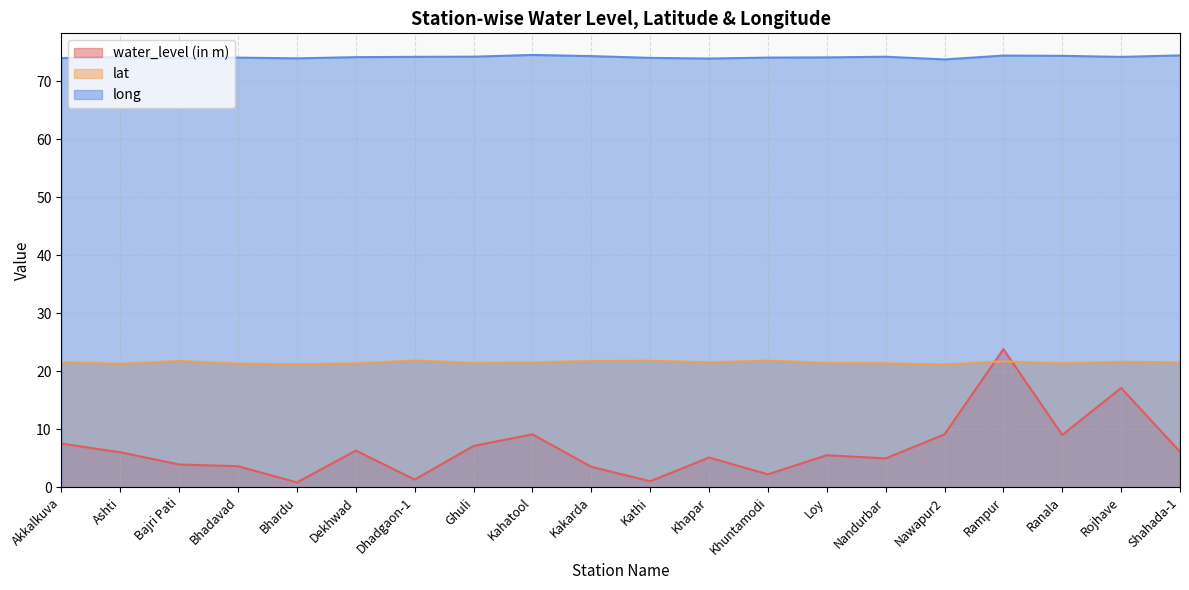

True or false: long and lat cross at least once.

False